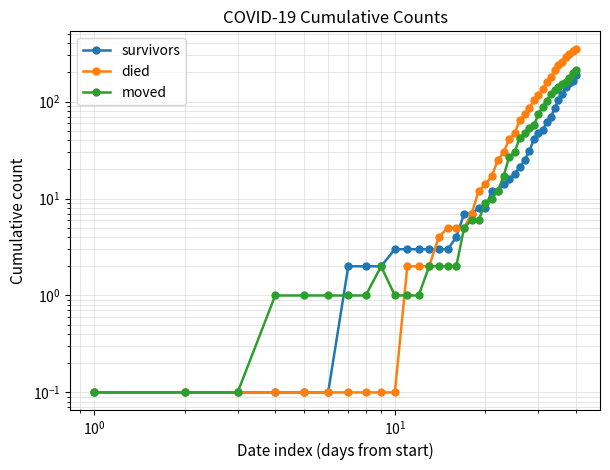

How many lines are shown in the chart?

3